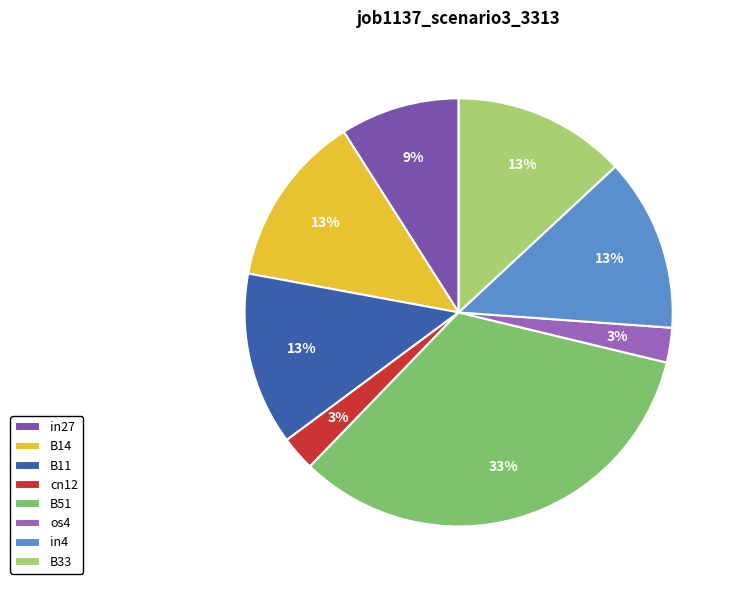

How many slices are in this pie chart?

8